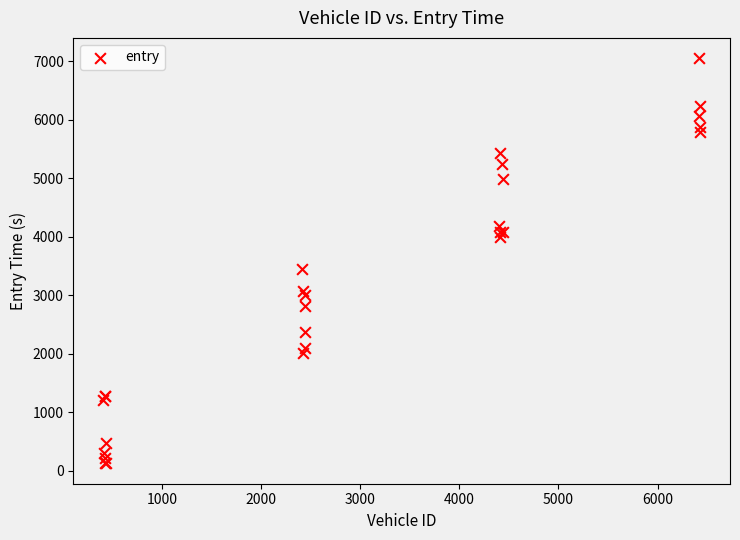

What Y value in the scatter plot is closest to 3587?

3452.5